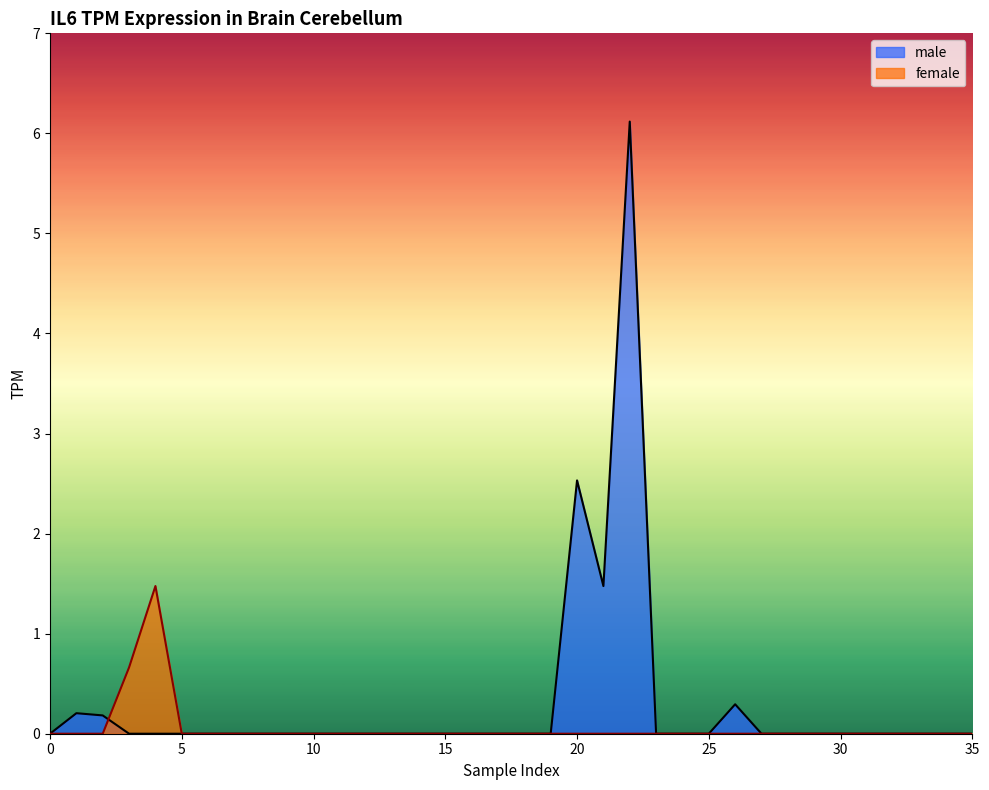

What are all the series names shown in the legend?

male, female